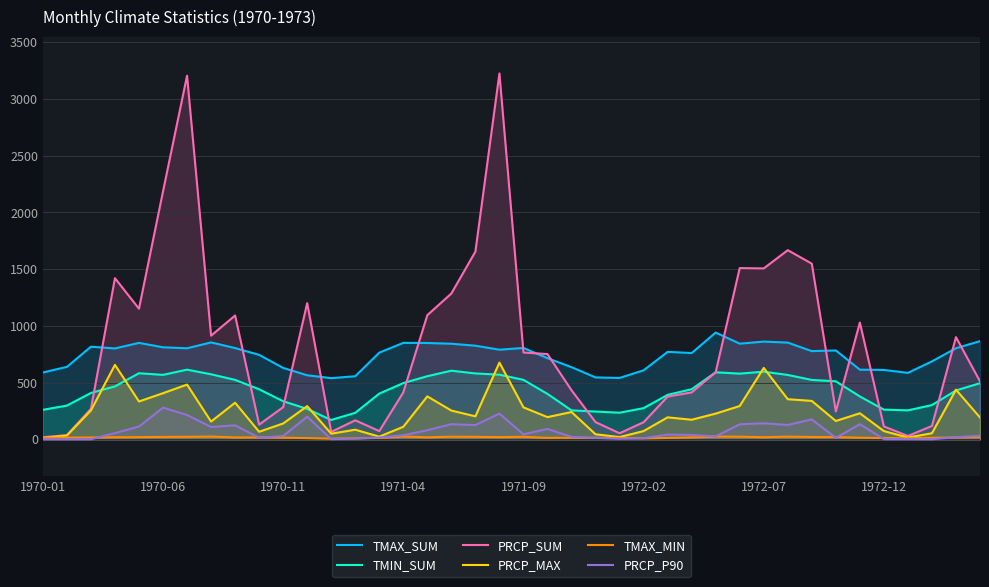

How many lines are shown in the chart?

6